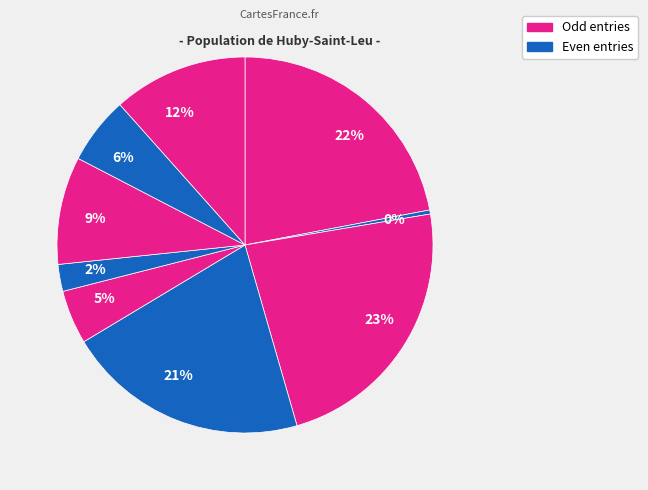

How many slices are in this pie chart?

9